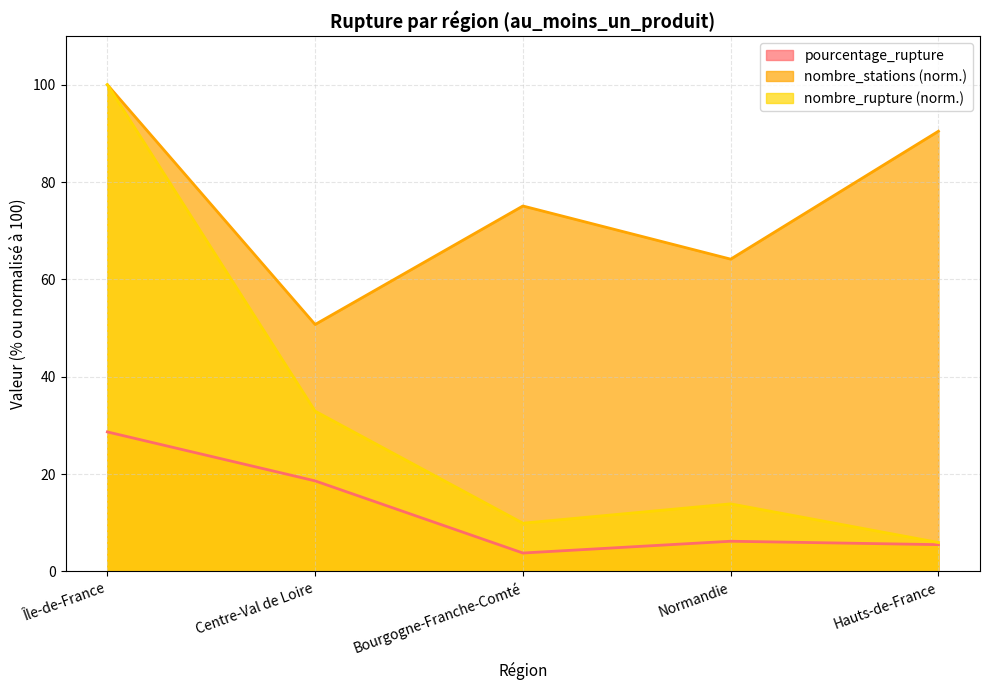

Does the chart have visible grid lines?

Yes